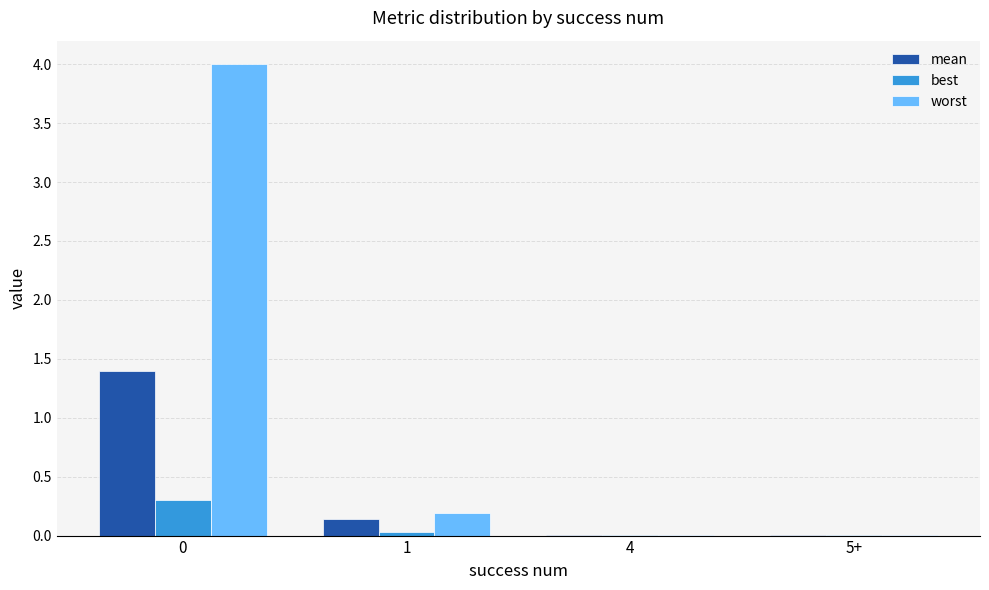

What are all the series names shown in the legend?

mean, best, worst